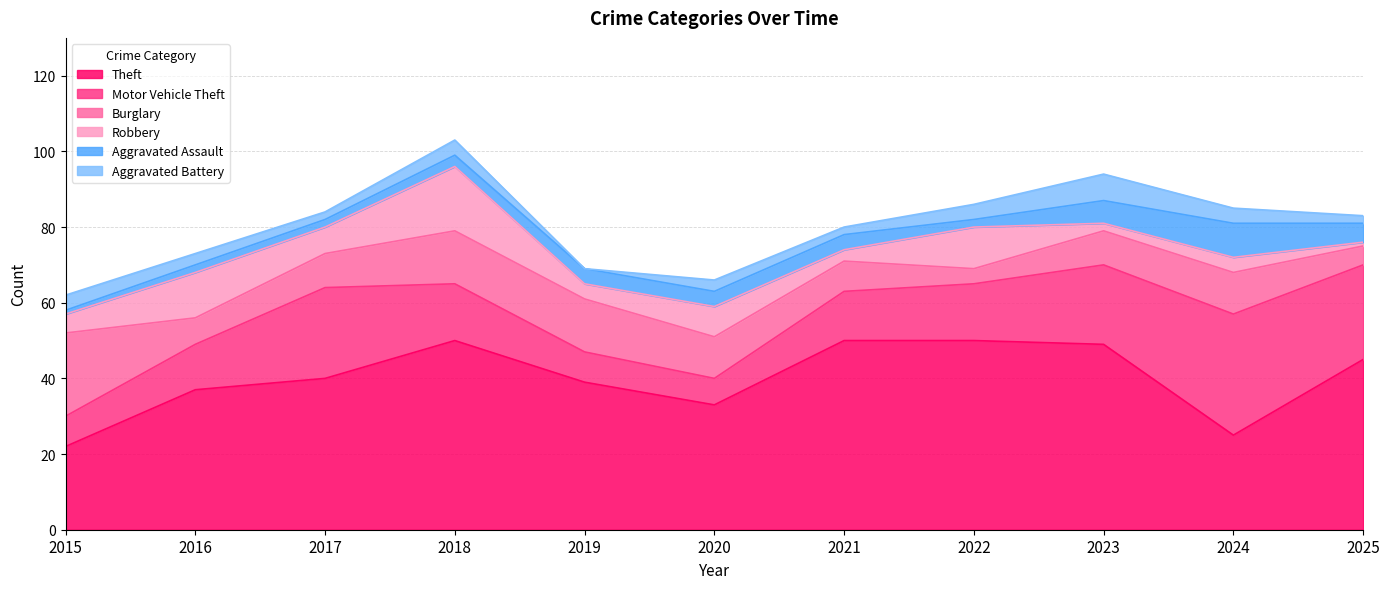

How many interior local peaks does the Theft series have?

1